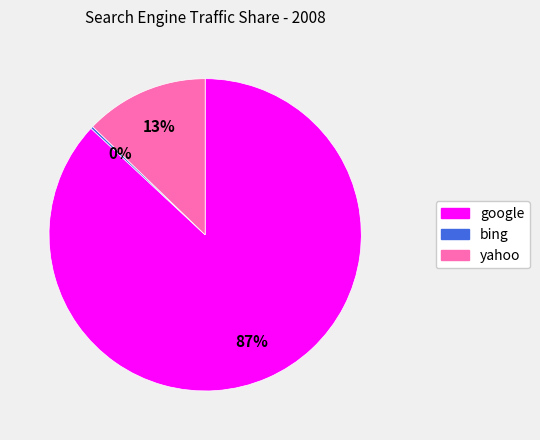

Is there a majority slice in this chart?

Yes